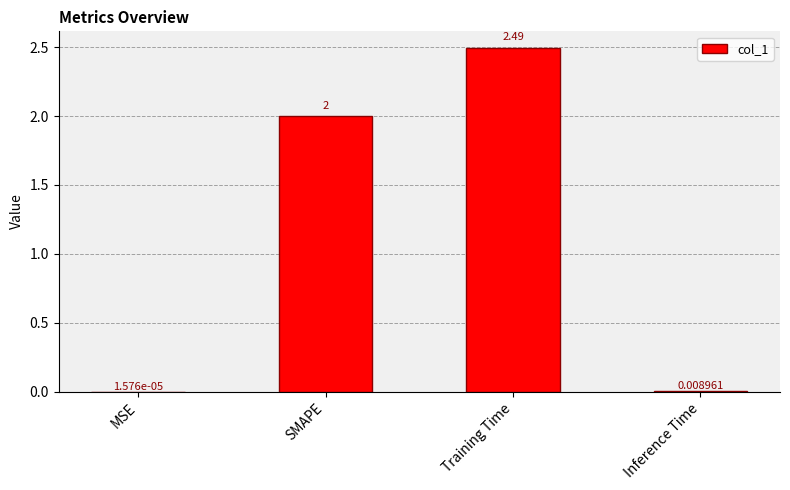

What is the sum of the values at Training Time and SMAPE?

4.5